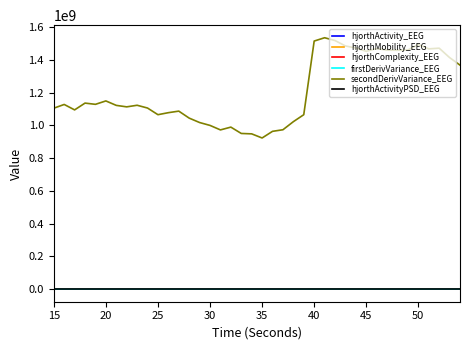

Which series has the largest total across all categories?

secondDerivVariance_EEG